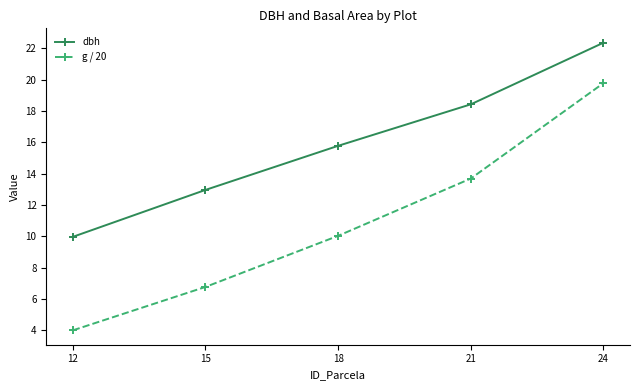

At which label does g / 20 first exceed 10?

18